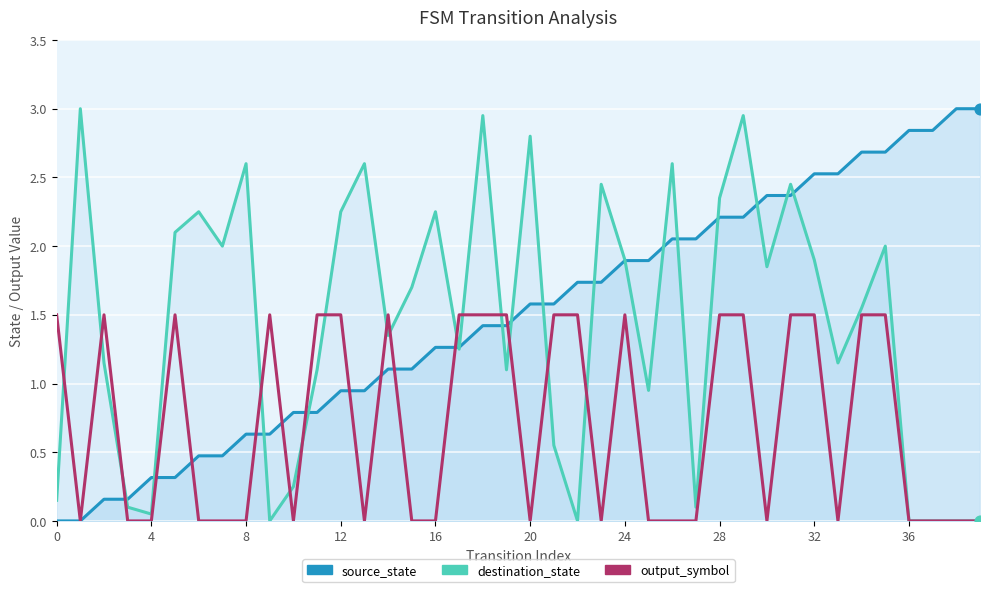

Is the value of destination_state at 33 greater than the value of output_symbol at 23?

Yes